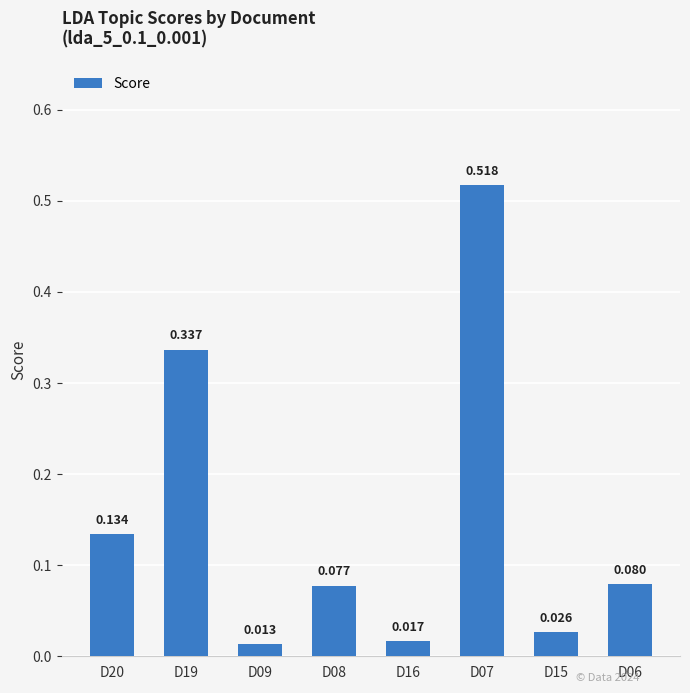

List the labels in order of value, largest first.

D07, D19, D20, D06, D08, D15, D16, D09